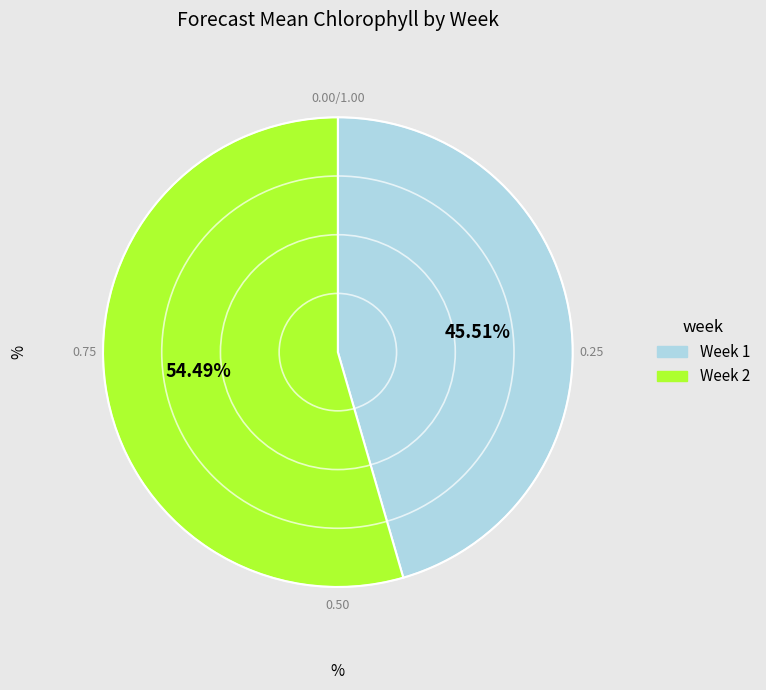

Approximately how many times larger is the value at Week 1 compared to Week 2?

0.8